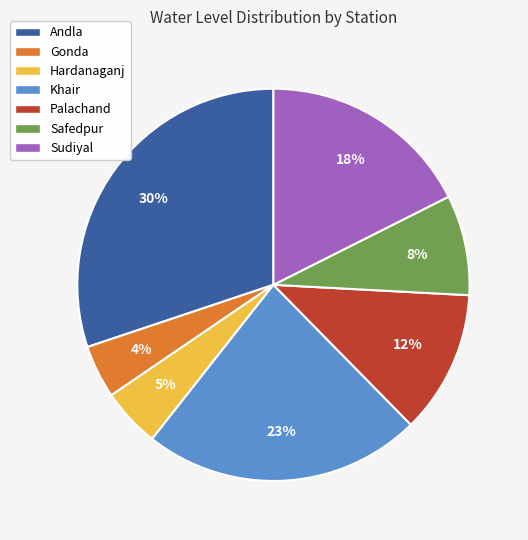

Which category has the biggest portion of the pie?

Andla